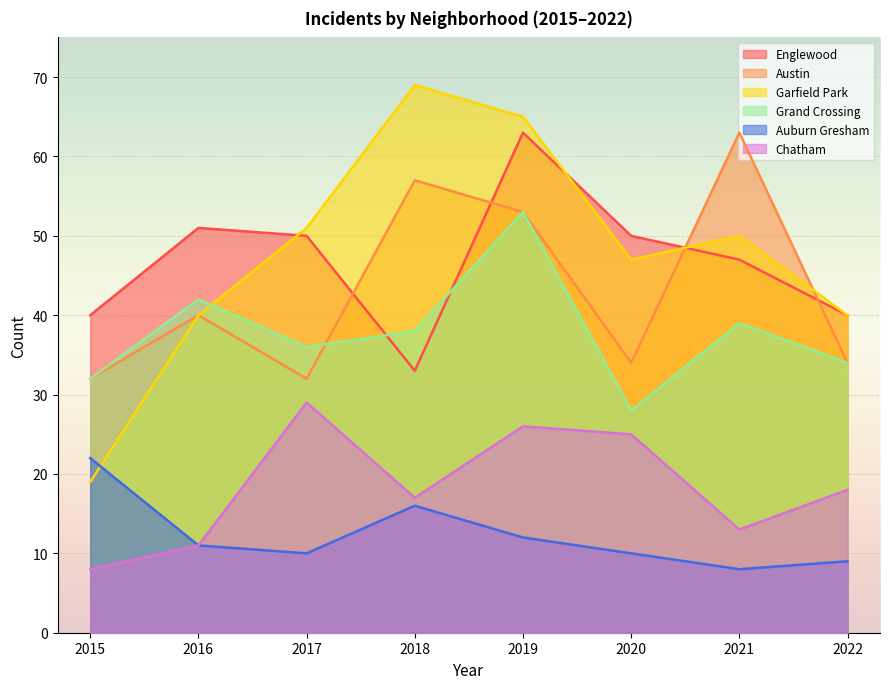

True or false: Auburn Gresham and Chatham intersect in this chart.

False